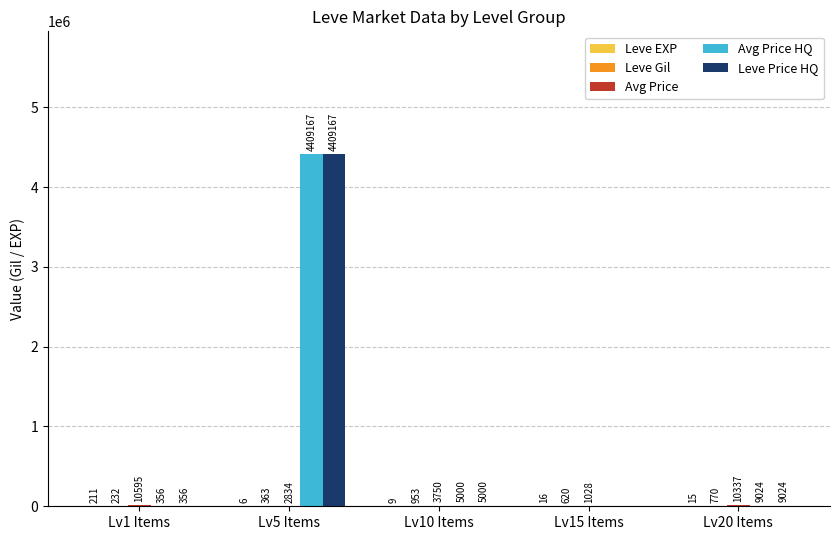

What is the maximum value shown in the chart?

4409166.7